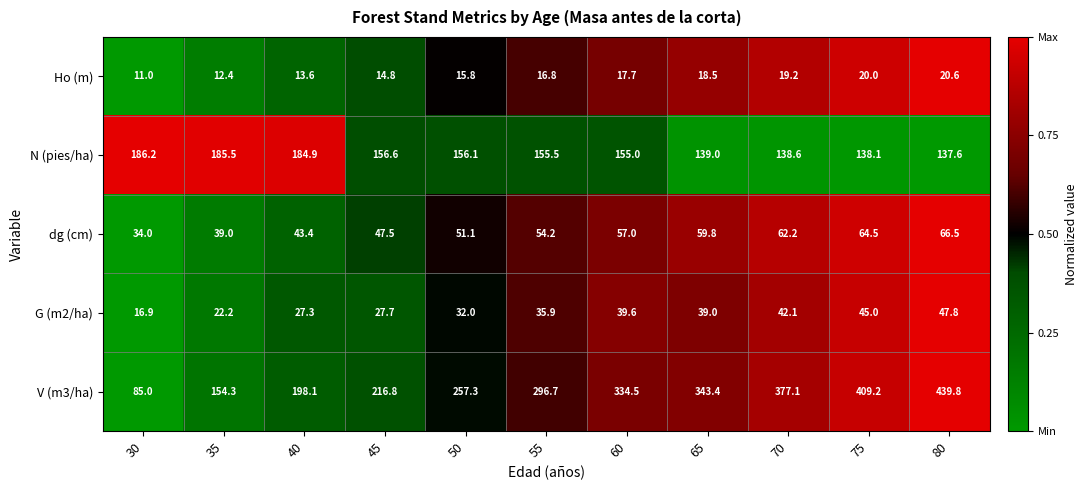

What is the sum of the G (m2/ha) values at 40 and 35?

49.5